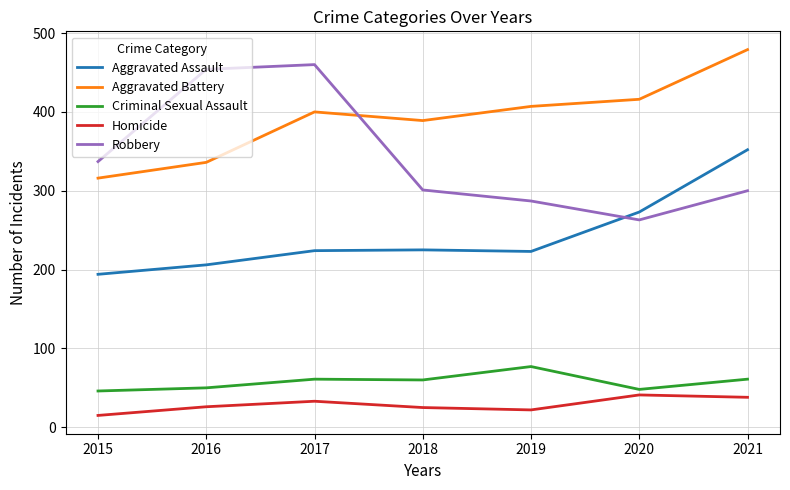

Where does the Criminal Sexual Assault series first go above 60?

2017